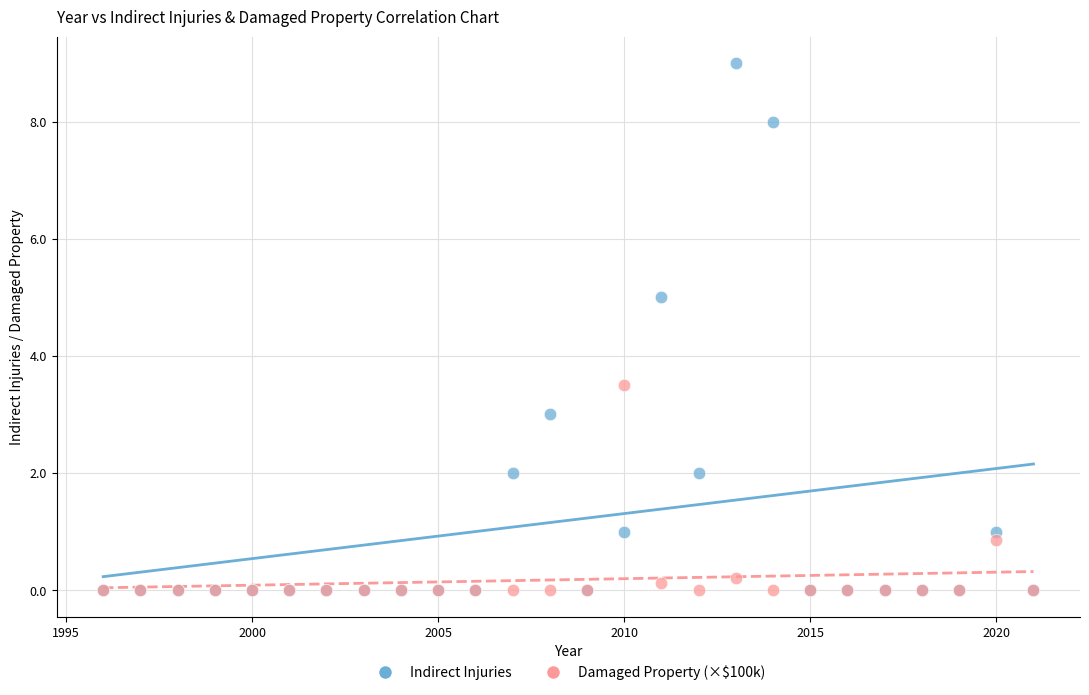

Which series has the largest Y range (max minus min)?

Indirect Injuries